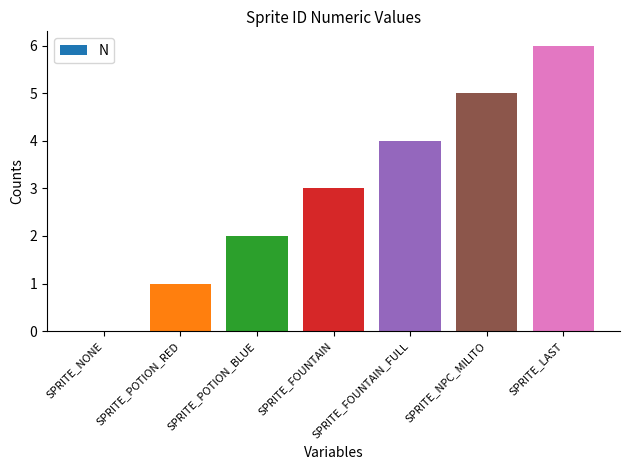

At which label is the value closest to 3?

SPRITE_FOUNTAIN